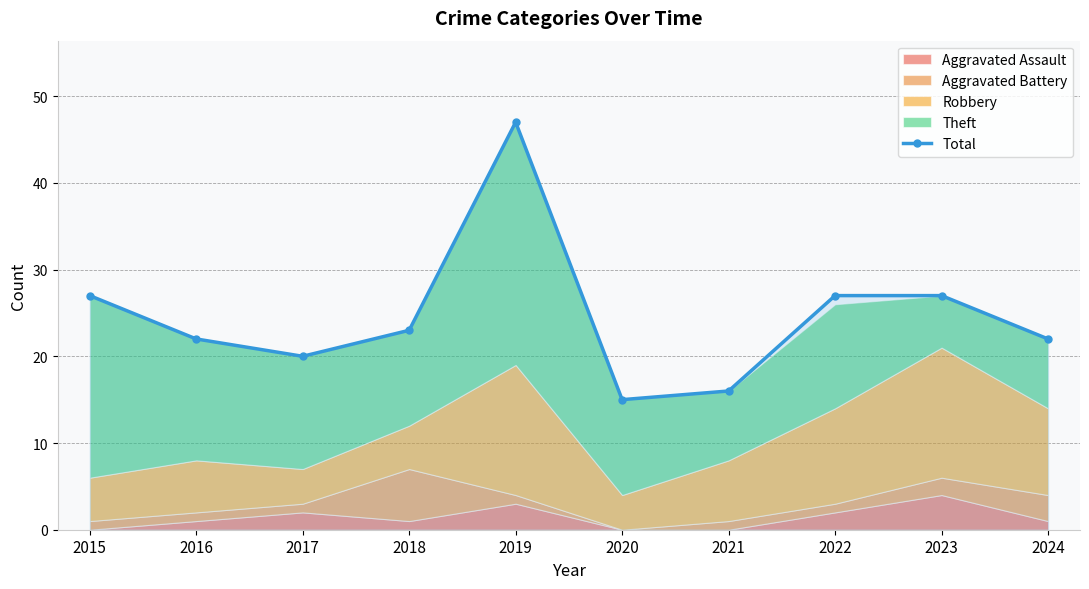

What is the difference between the second highest and second lowest values?

11